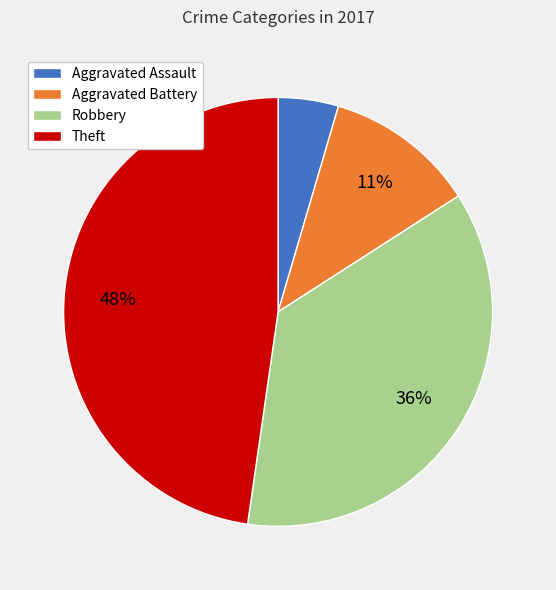

Approximately how many times larger is the value at Aggravated Battery compared to Robbery?

0.3